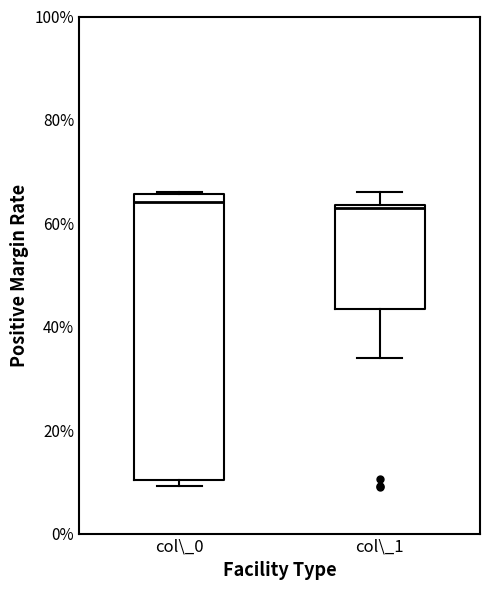

Reading left to right, read every box against the y-axis: the position of its median line, the range the box covers, and the ends of its whiskers. The values are not printed on the chart, so give them approximately, as read against the axis.

col\_0: median 64, box 10 to 66, whiskers 10 (just below the box's lower edge) to 66
col\_1: median 64, box 44 to 64, whiskers 34 to 66